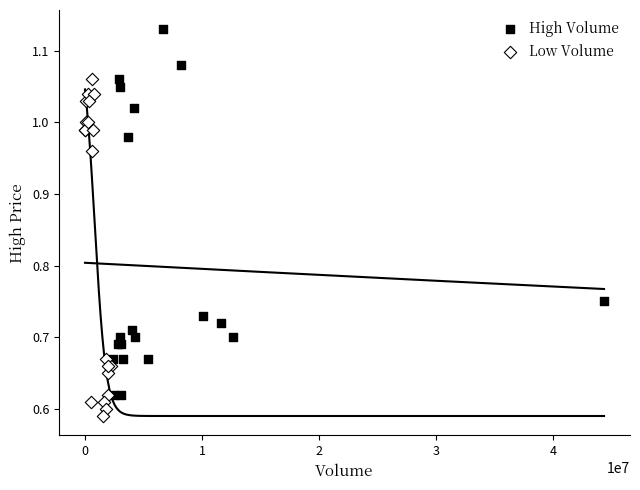

What are all the series names shown in the legend?

High Volume, Low Volume